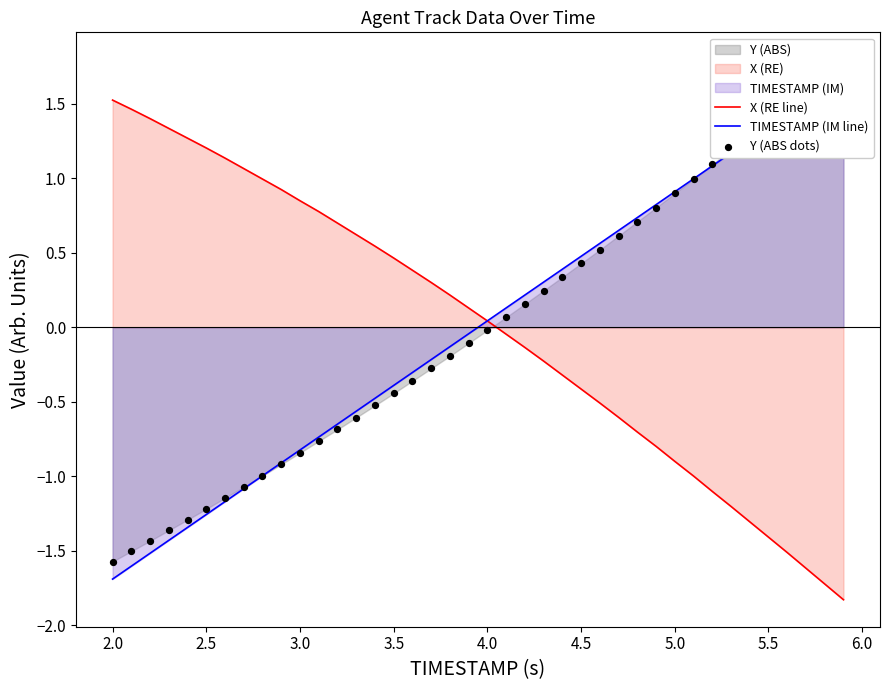

At which label does X (RE line) first exceed 0?

2.0